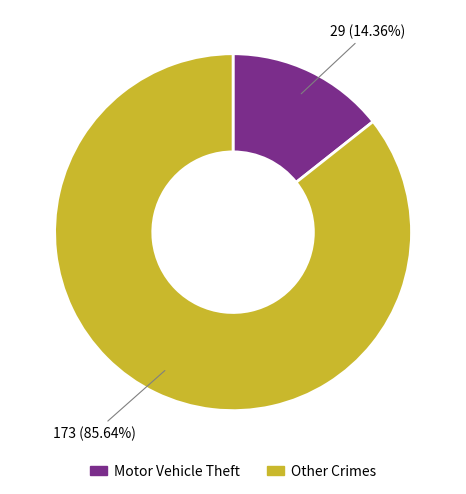

To the nearest percent, what is the average slice percentage?

50%